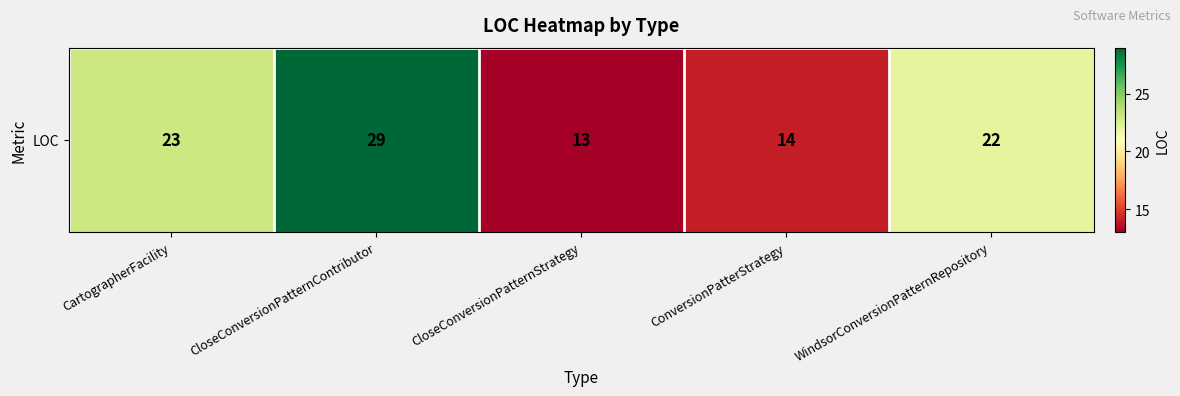

Which category has the highest value across all series?

CloseConversionPatternContributor